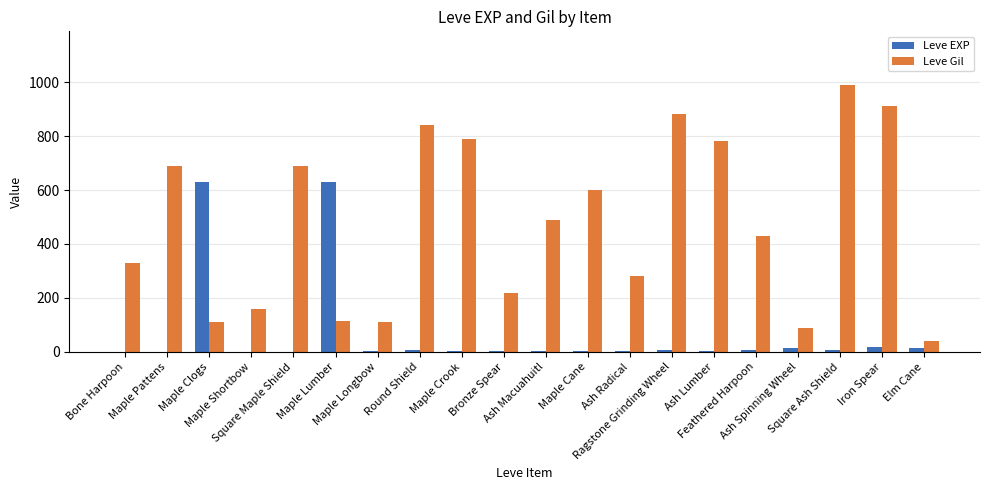

Which category has the highest value in the Leve Gil series?

Square Ash Shield